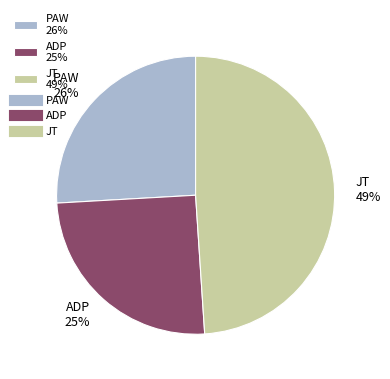

Approximately how many times larger is the value at ADP compared to JT?

0.5